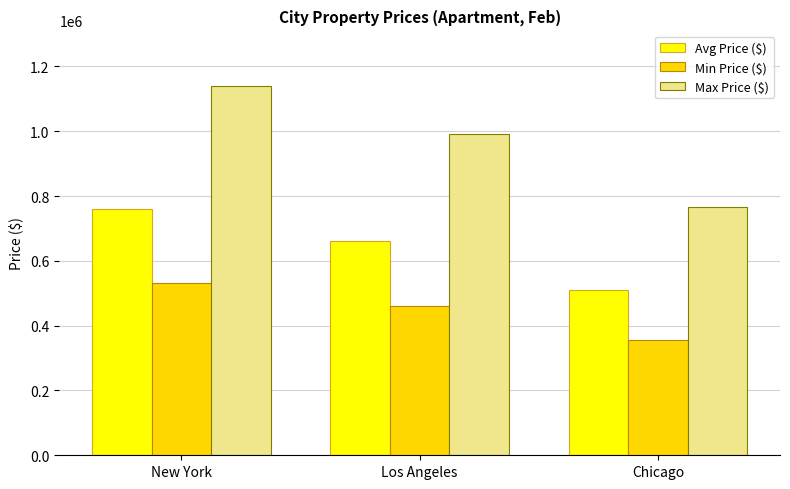

Reading left to right, extract all data points from this chart.

Avg Price ($): New York=760000	Los Angeles=660000	Chicago=510000
Min Price ($): New York=532000	Los Angeles=462000	Chicago=357000
Max Price ($): New York=1140000	Los Angeles=990000	Chicago=765000